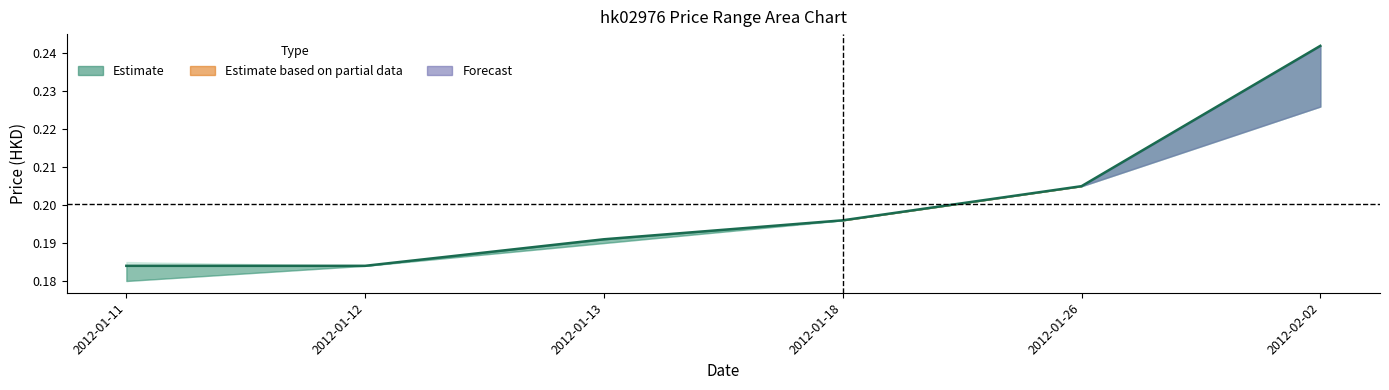

At which category does the chart reach its peak across all series?

2012-02-02